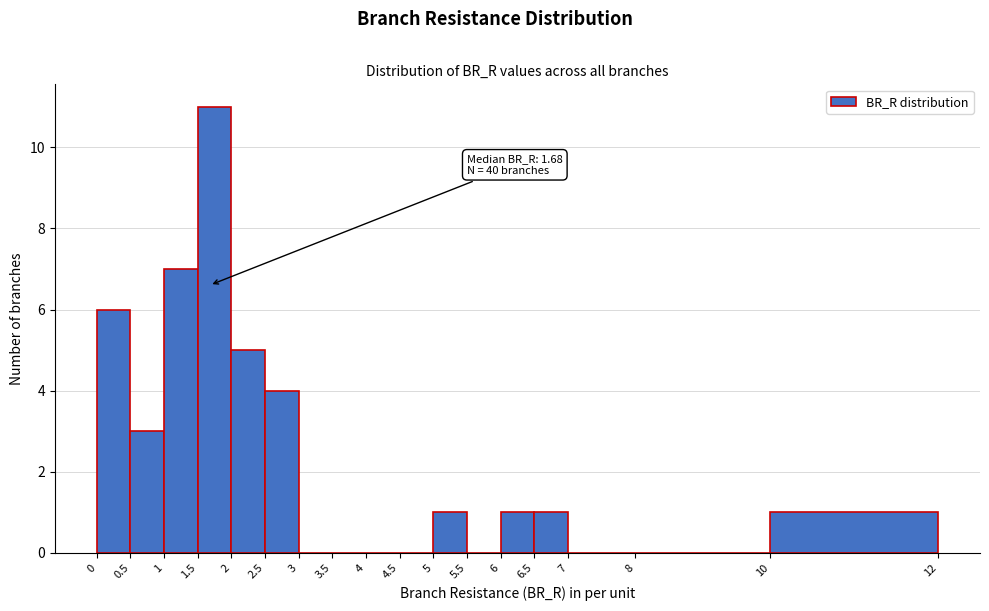

Reading left to right, extract all data points from this chart.

0=6	0.5=3	1=7	1.5=11	2=5	2.5=4	3=0	3.5=0	4=0	4.5=0	5=1	5.5=0	6=1	6.5=1	7=0	8=0	10=1